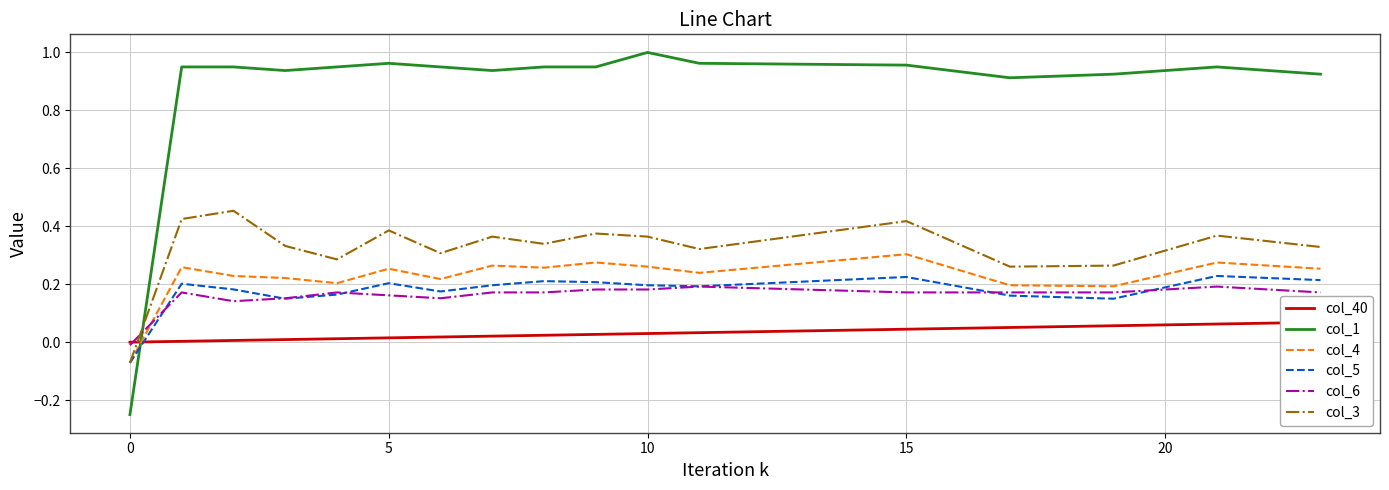

Reading left to right, what are all the values shown in this chart?

col_40: 0.0	0.0	0.0	0.0	0.0	0.0	0.0	0.0	0.0	0.0	0.0	0.0	0.0	0.0	0.0	0.0	0.0	0.1	0.1	0.1	0.1	0.1	0.1	0.1
col_1: -0.2	1.0	1.0	0.9	1.0	1.0	1.0	0.9	1.0	1.0	1.0	1.0	1.0	1.0	1.0	1.0	0.9	0.9	0.9	0.9	0.9	1.0	0.9	0.9
col_4: -0.1	0.3	0.2	0.2	0.2	0.3	0.2	0.3	0.3	0.3	0.3	0.2	0.3	0.3	0.3	0.3	0.2	0.2	0.2	0.2	0.2	0.3	0.3	0.3
col_5: -0.1	0.2	0.2	0.1	0.2	0.2	0.2	0.2	0.2	0.2	0.2	0.2	0.2	0.2	0.2	0.2	0.2	0.2	0.2	0.1	0.2	0.2	0.2	0.2
col_6: -0.0	0.2	0.1	0.2	0.2	0.2	0.2	0.2	0.2	0.2	0.2	0.2	0.2	0.2	0.2	0.2	0.2	0.2	0.2	0.2	0.2	0.2	0.2	0.2
col_3: -0.1	0.4	0.5	0.3	0.3	0.4	0.3	0.4	0.3	0.4	0.4	0.3	0.3	0.4	0.4	0.4	0.3	0.3	0.3	0.3	0.3	0.4	0.3	0.3